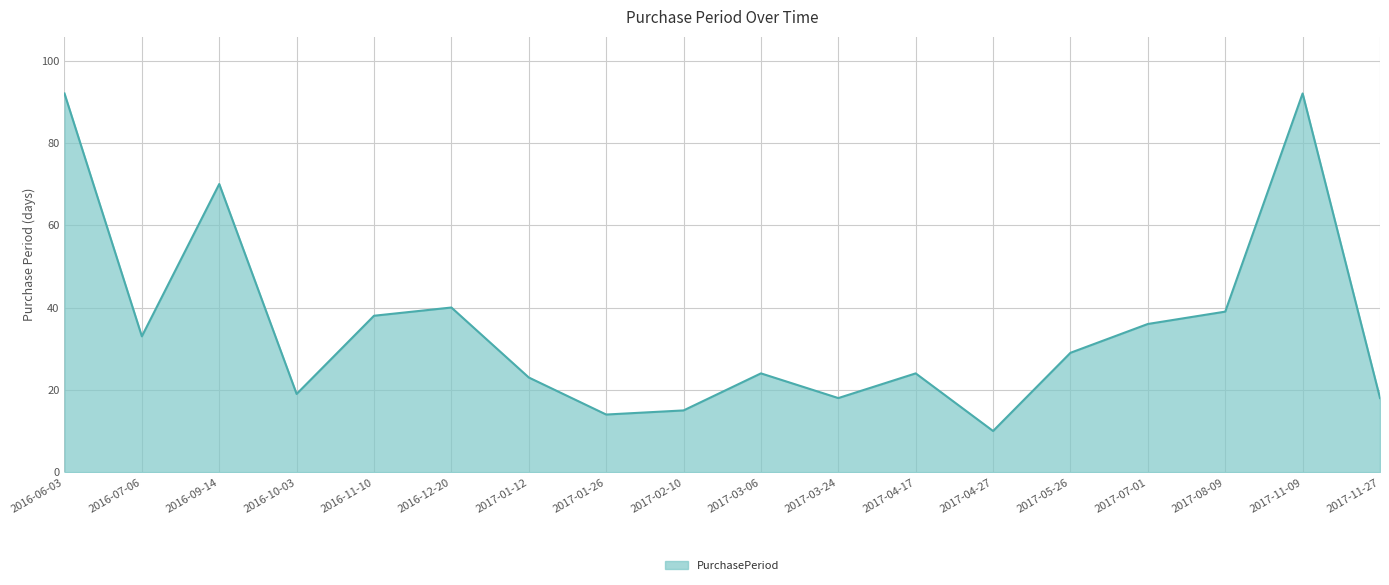

What position from the right is 2016-11-10?

14